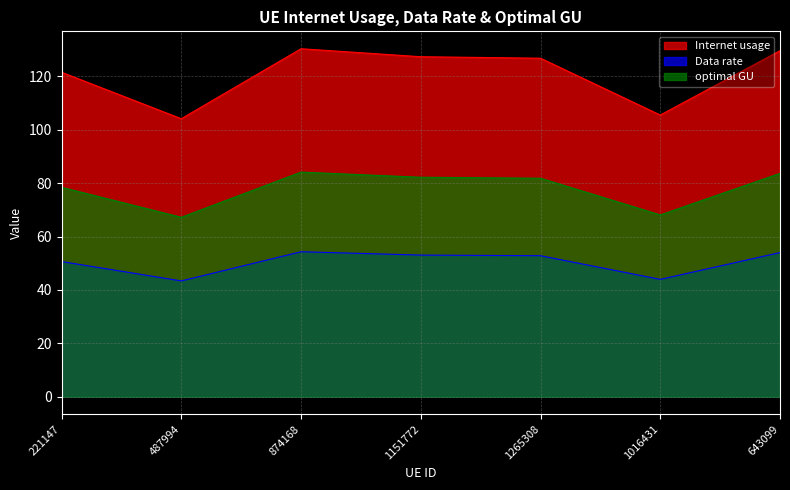

What is the sum of all Internet usage values?

845.2